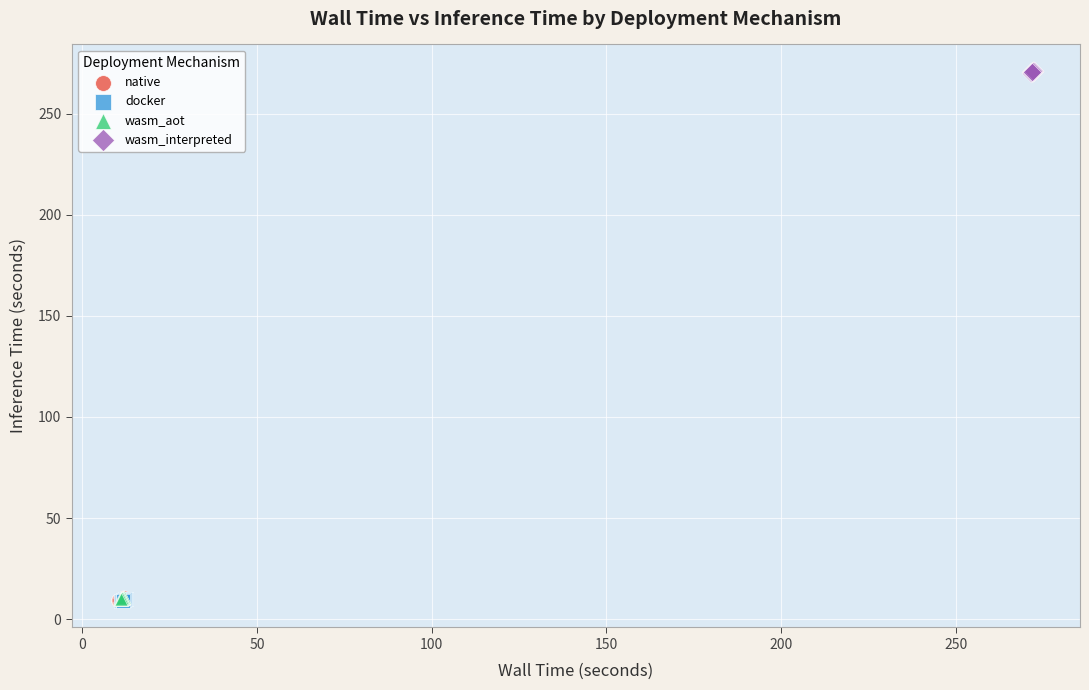

Which series reaches the maximum Y coordinate?

wasm_interpreted